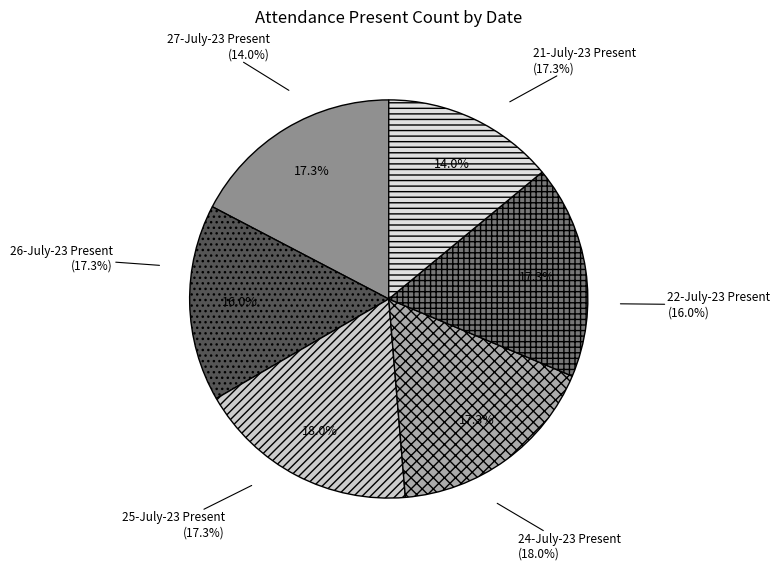

To the nearest percent, what portion does 21-July-23 Present represent?

17%